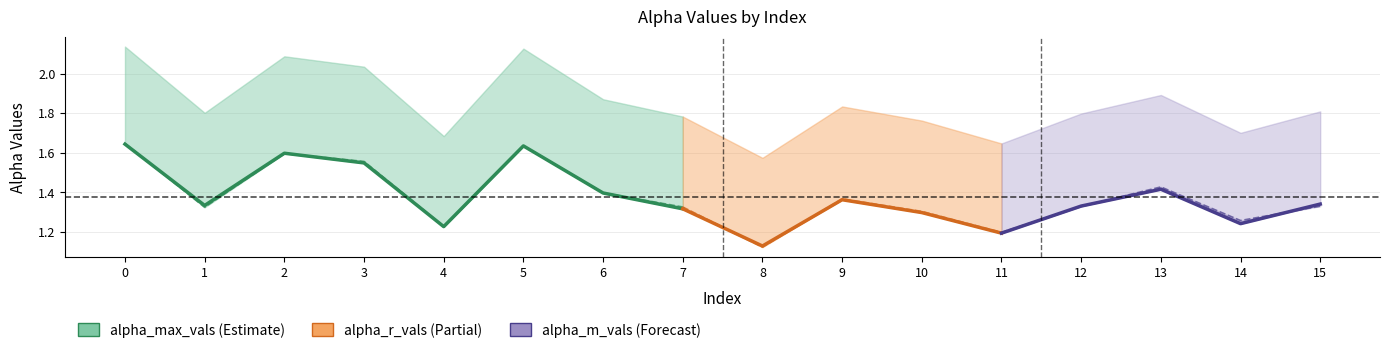

True or false: the data shows 0.7 at 2.

False